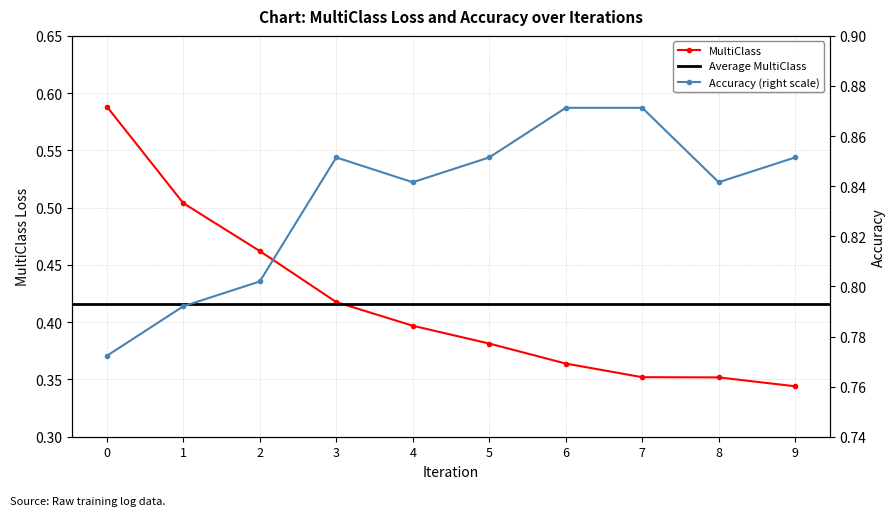

At which label is MultiClass closest to 0?

9